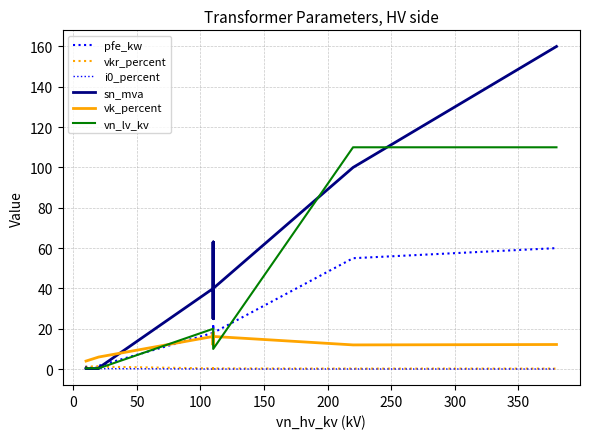

What is the minimum value for vk_percent?

4.0